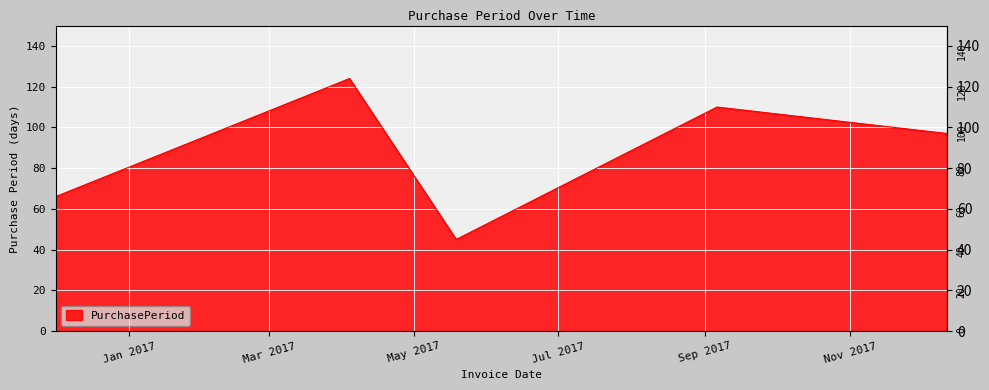

Reading left to right, what are all the values shown in this chart?

66	124	45	110	97